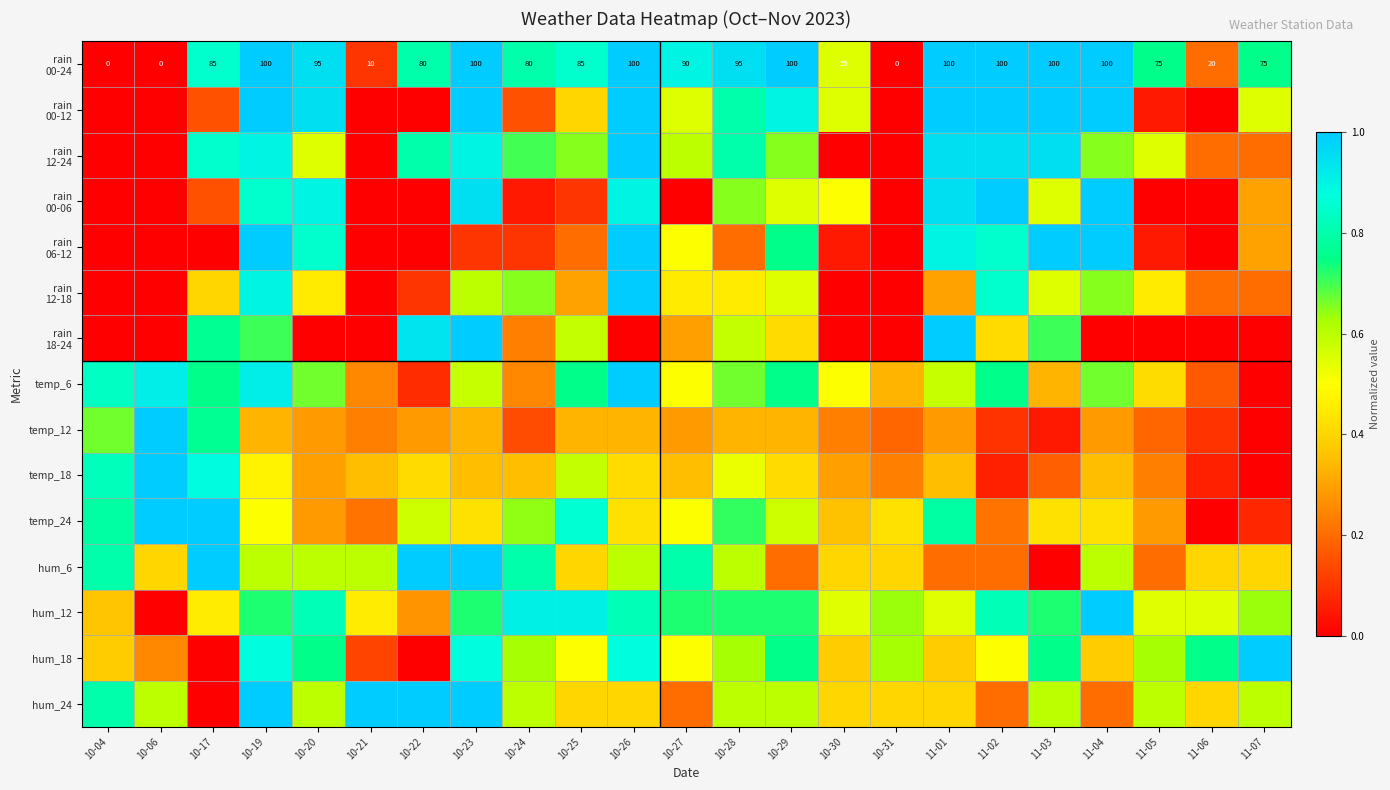

What is the sum of the hum_12 values at 10-20 and 10-24?

1.7